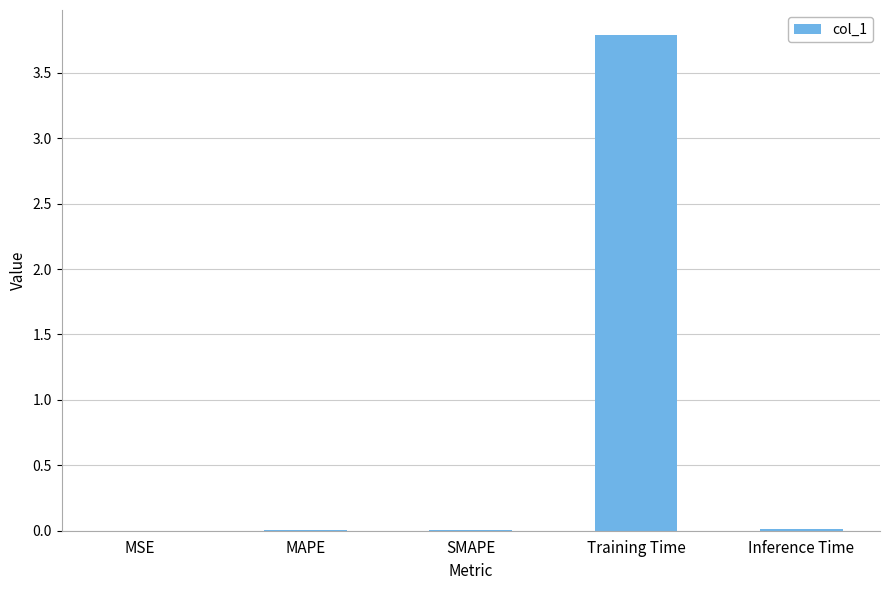

Is it true that the value at MAPE is 0.0?

True